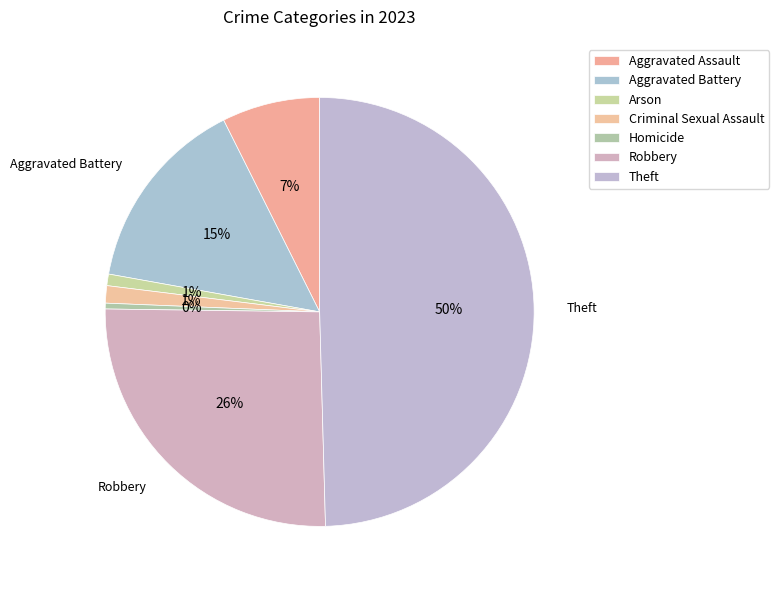

Between Robbery and Criminal Sexual Assault, which is larger?

Robbery